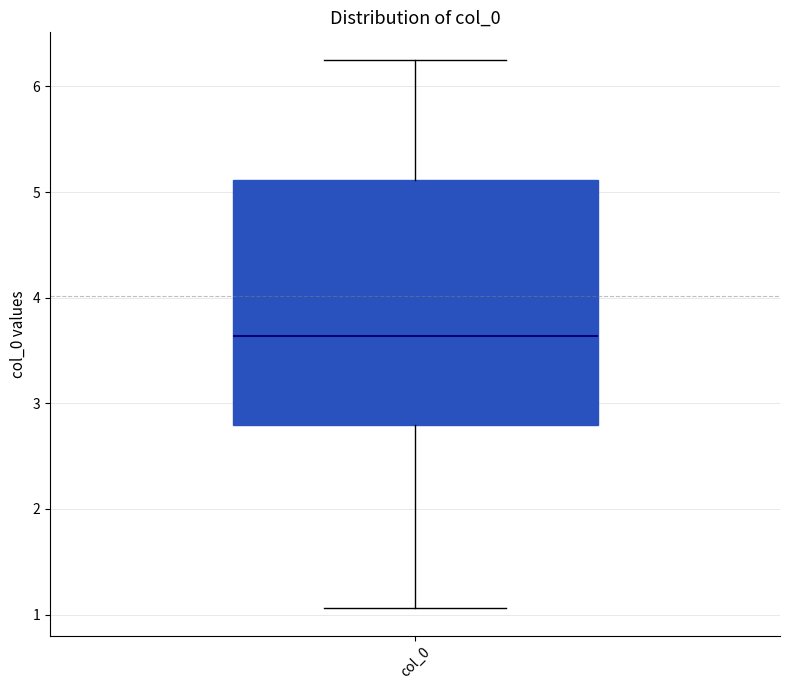

Read this box plot against the y-axis: the position of the median line, the range covered by the box, and the ends of both whiskers. The values are not printed on the chart, so give them approximately, as read against the axis.

median 3.6, box 2.8 to 5.1, whiskers 1.1 to 6.3